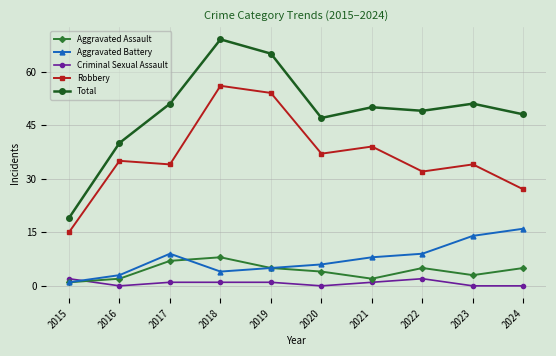

What is the approximate value of Robbery at 2016?

35